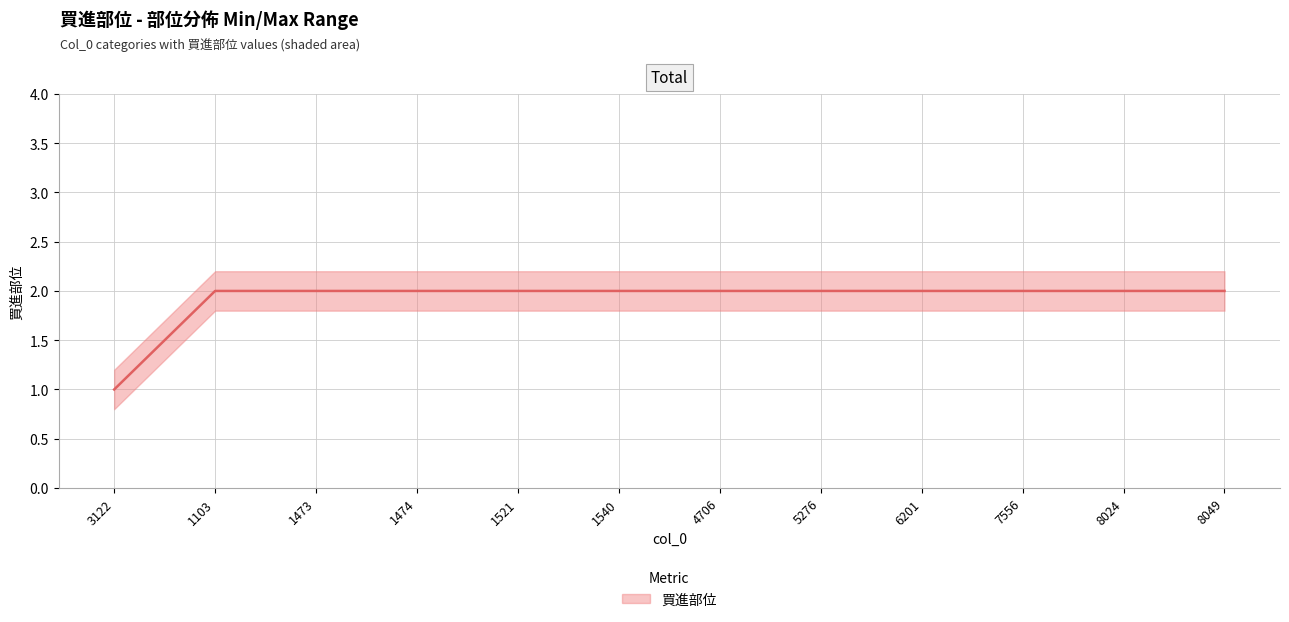

True or false: the data has more than 1 interior local peaks.

False